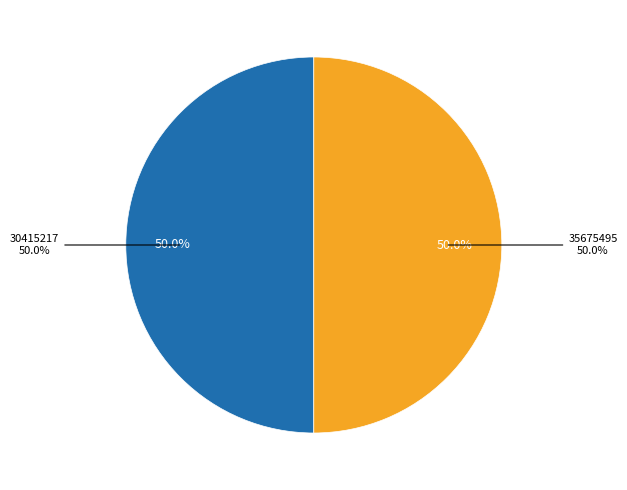

How many segments does this pie chart have?

2